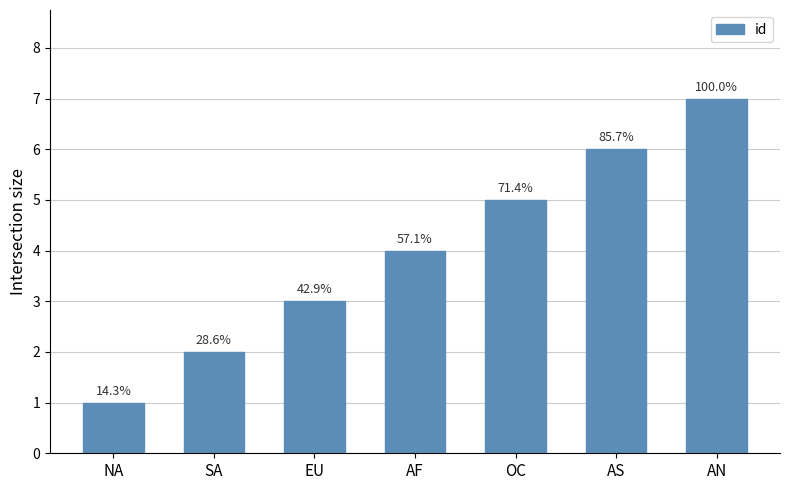

Reading right to left, list all the values displayed in this chart.

7	6	5	4	3	2	1